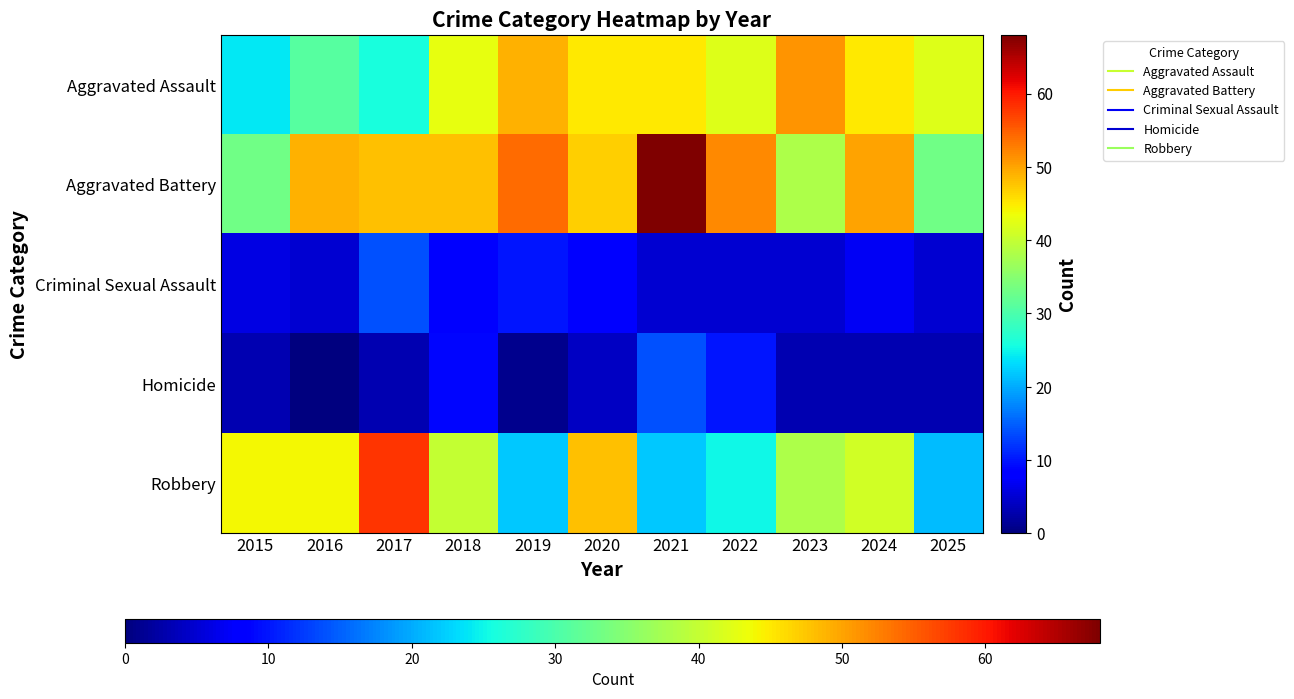

Which series has the largest range (max minus min)?

Robbery